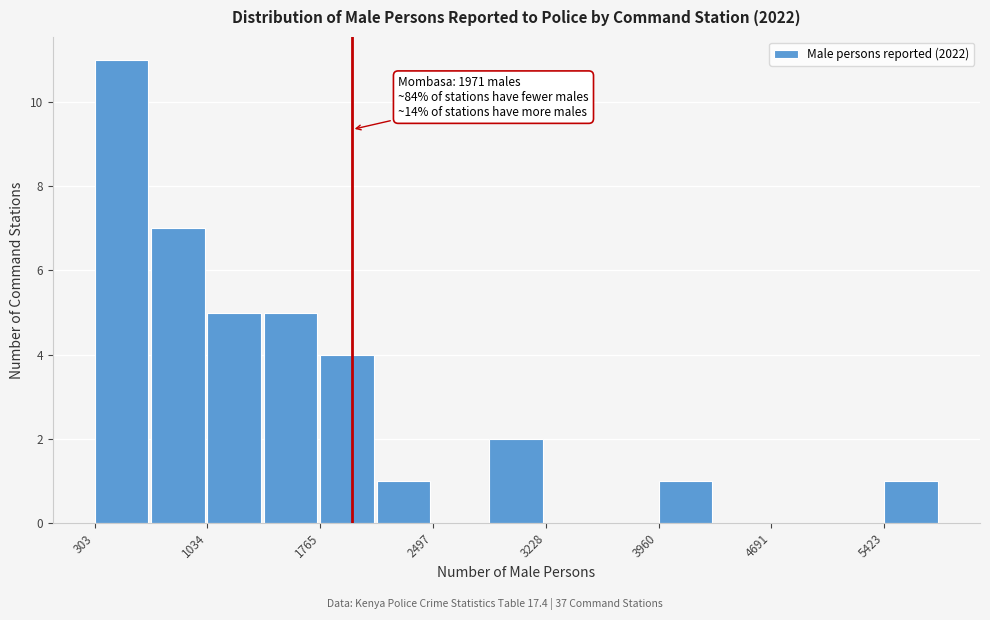

Around what value on the x-axis is the tallest bar? Give the approximate position of its centre, as read against the axis.

500